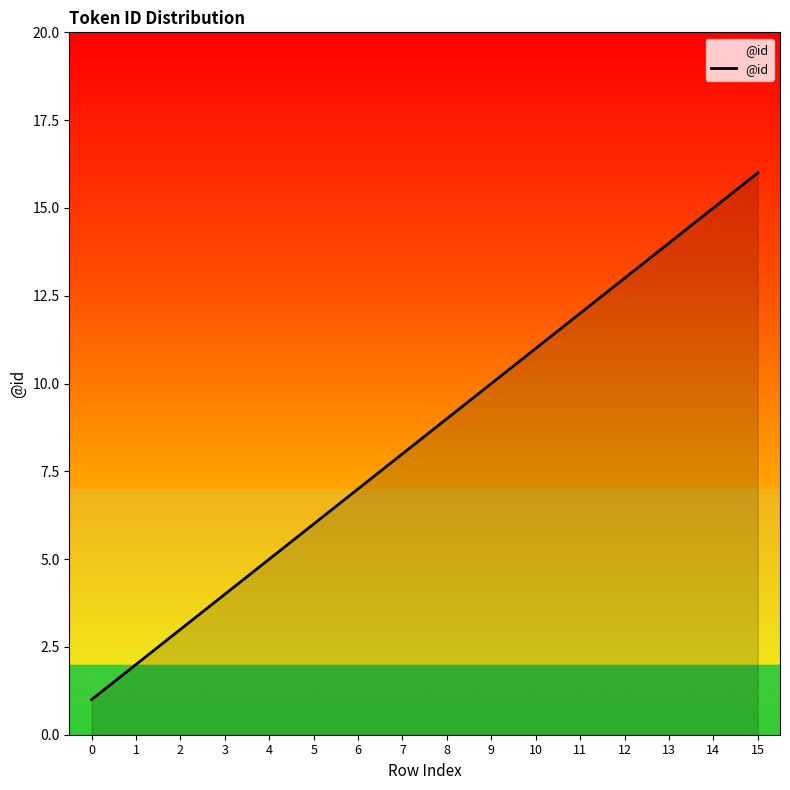

What is the change in value from 5 to 11?

+6